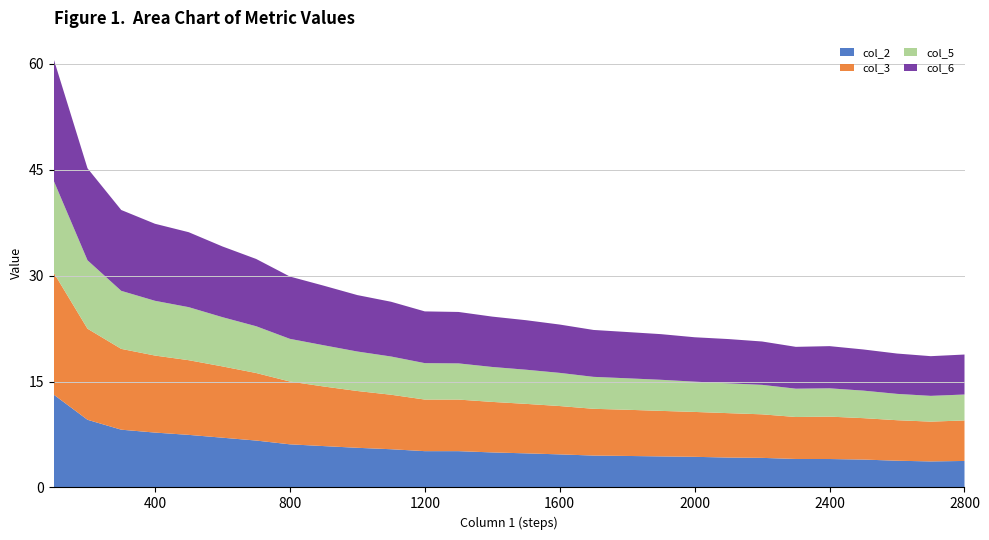

Reading left to right, what are all the values shown in this chart?

col_2: 13.1	9.6	8.2	7.8	7.4	7.0	6.6	6.1	5.9	5.6	5.4	5.1	5.1	5.0	4.8	4.7	4.5	4.5	4.4	4.3	4.2	4.2	4.0	4.0	4.0	3.8	3.7	3.8
col_3: 17.3	12.9	11.4	10.9	10.6	10.1	9.6	8.9	8.4	8.0	7.7	7.3	7.3	7.2	7.0	6.8	6.6	6.5	6.4	6.4	6.3	6.2	5.9	6.0	5.9	5.7	5.6	5.7
col_5: 13.0	9.7	8.2	7.8	7.5	7.0	6.6	6.0	5.8	5.6	5.4	5.2	5.1	4.9	4.8	4.7	4.5	4.5	4.4	4.3	4.2	4.2	4.0	4.0	3.9	3.7	3.6	3.7
col_6: 17.2	13.0	11.4	10.9	10.6	10.0	9.5	8.8	8.4	8.0	7.8	7.3	7.3	7.1	7.0	6.8	6.6	6.6	6.5	6.3	6.3	6.1	5.9	6.0	5.8	5.7	5.6	5.7